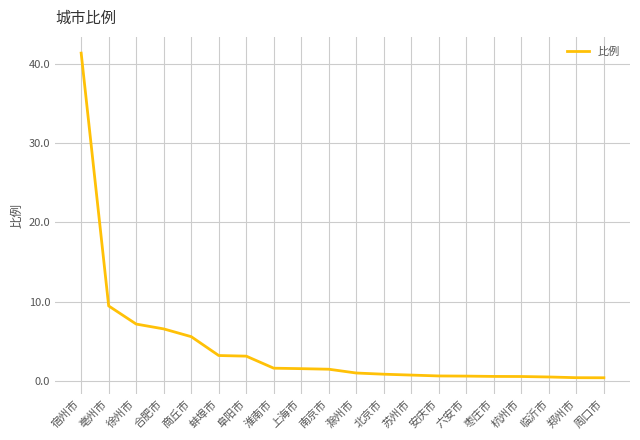

Which has a higher value, 杭州市 or 商丘市?

商丘市